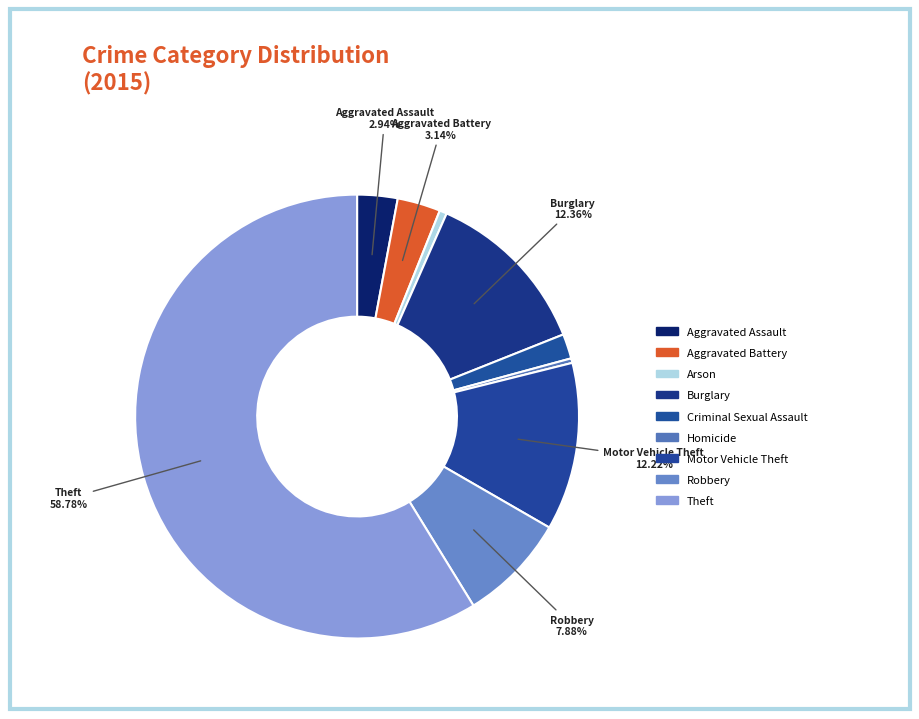

How many slices are in this pie chart?

9